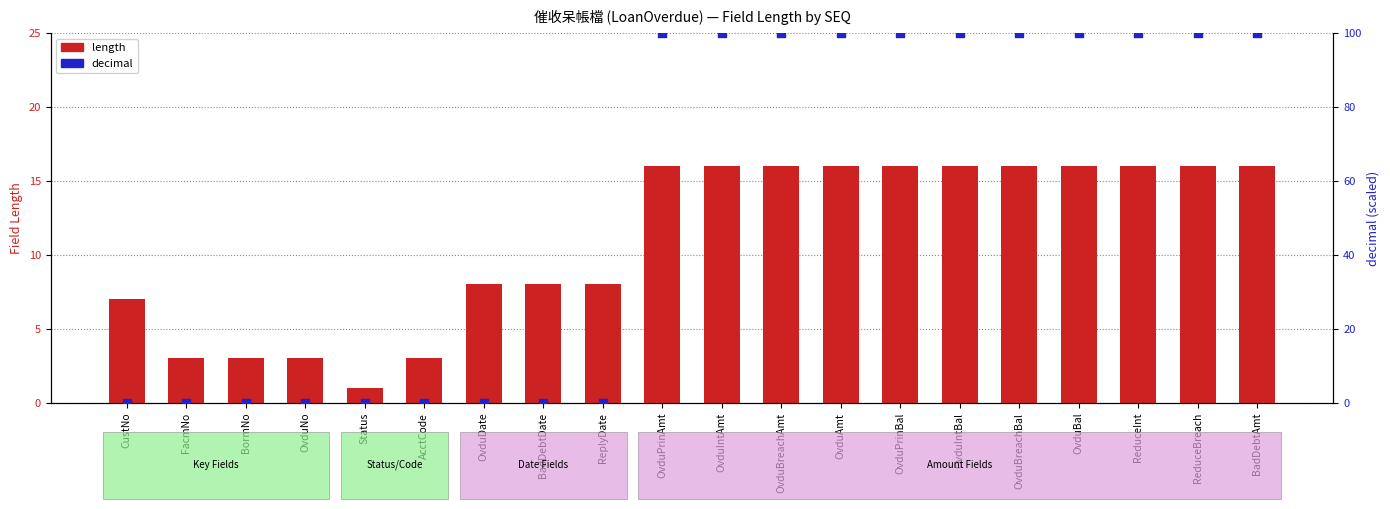

Is the value of length at FacmNo greater than the value of decimal at BormNo?

Yes